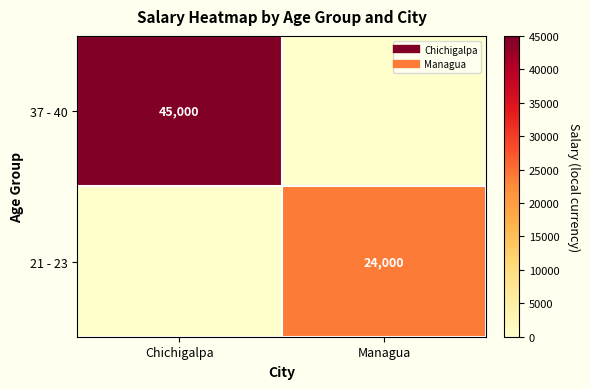

How many data points does each series have?

2